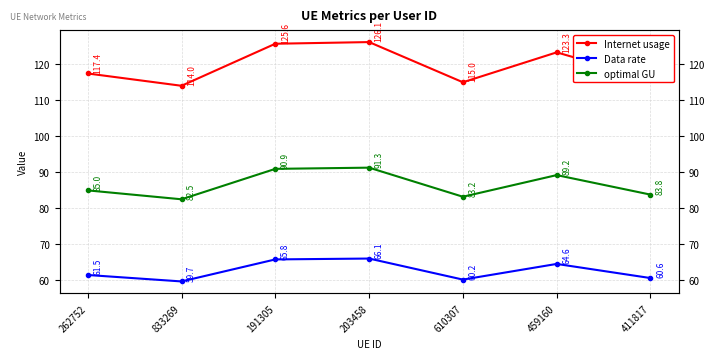

Which series changed the most between 833269 and 203458?

Internet usage